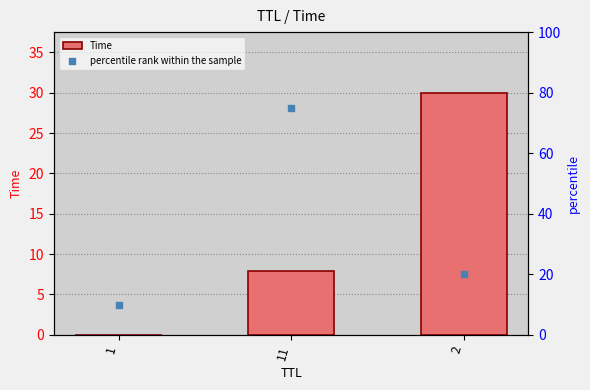

Which series has the widest spread of Y values?

percentile rank within the sample